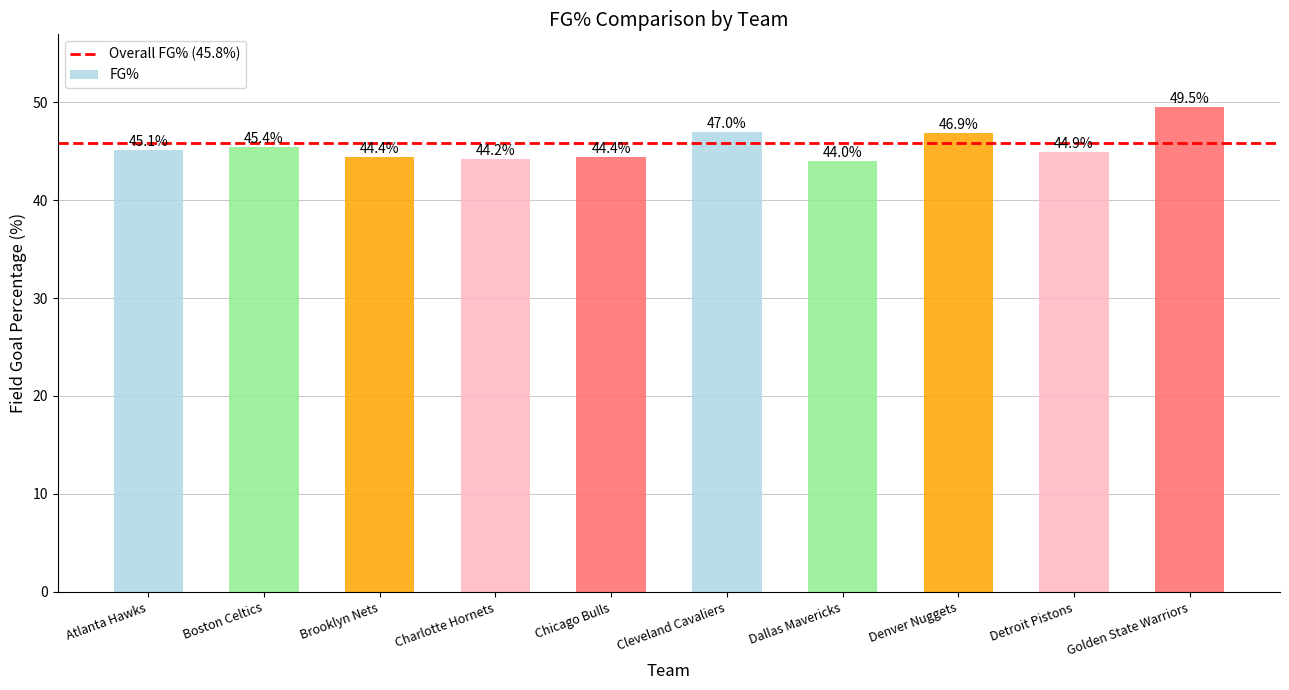

What is the greatest value displayed?

49.5